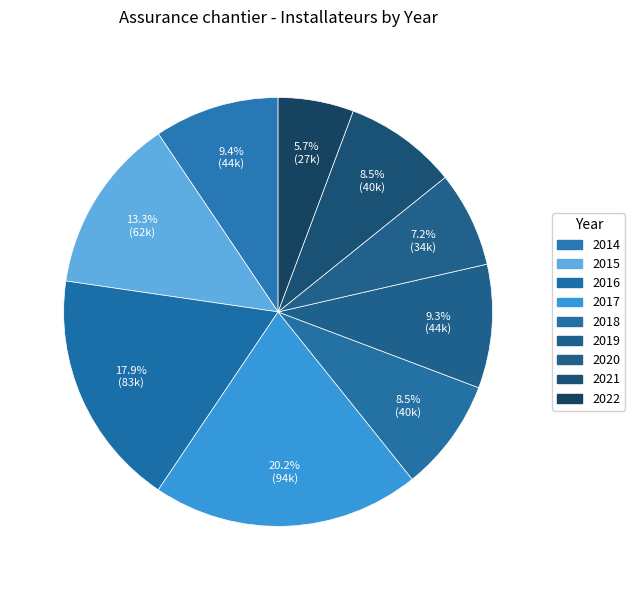

To the nearest percent, what portion does 2021 represent?

9%